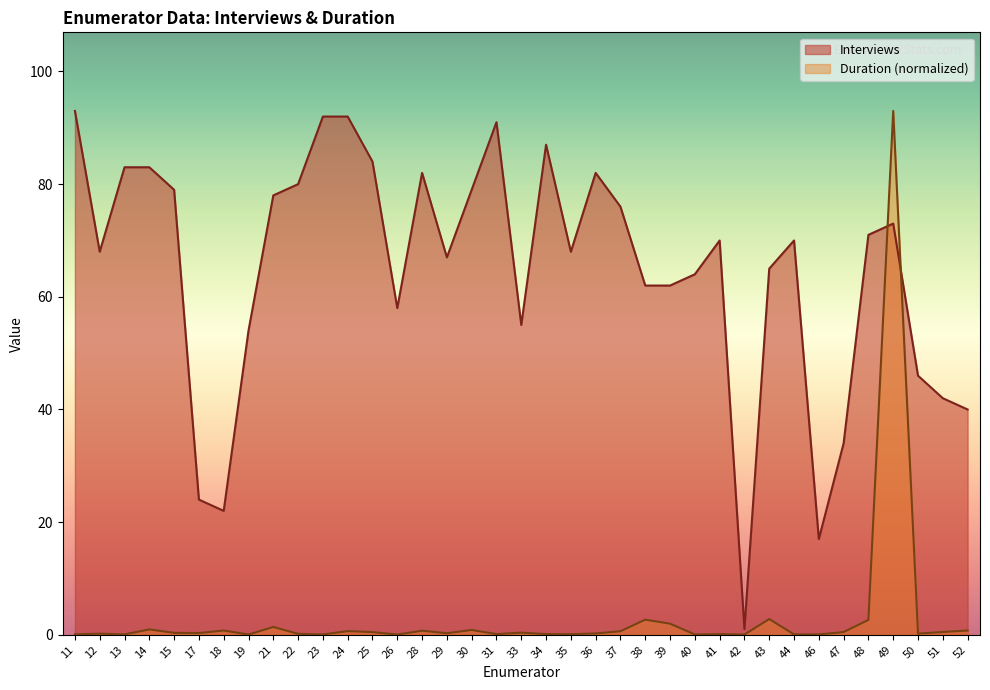

Reading right to left, transcribe all the data shown in this chart.

Interviews: 52=40.0	51=42.0	50=46.0	49=73.0	48=71.0	47=34.0	46=17.0	44=70.0	43=65.0	42=1.0	41=70.0	40=64.0	39=62.0	38=62.0	37=76.0	36=82.0	35=68.0	34=87.0	33=55.0	31=91.0	30=79.0	29=67.0	28=82.0	26=58.0	25=84.0	24=92.0	23=92.0	22=80.0	21=78.0	19=54.0	18=22.0	17=24.0	15=79.0	14=83.0	13=83.0	12=68.0	11=93.0
Duration: 52=0.8	51=0.5	50=0.2	49=93.0	48=2.6	47=0.5	46=0.1	44=0.1	43=2.8	42=0.1	41=0.1	40=0.1	39=2.0	38=2.7	37=0.6	36=0.2	35=0.1	34=0.1	33=0.4	31=0.1	30=0.9	29=0.3	28=0.7	26=0.0	25=0.5	24=0.7	23=0.1	22=0.2	21=1.4	19=0.1	18=0.8	17=0.3	15=0.3	14=1.0	13=0.1	12=0.2	11=0.1